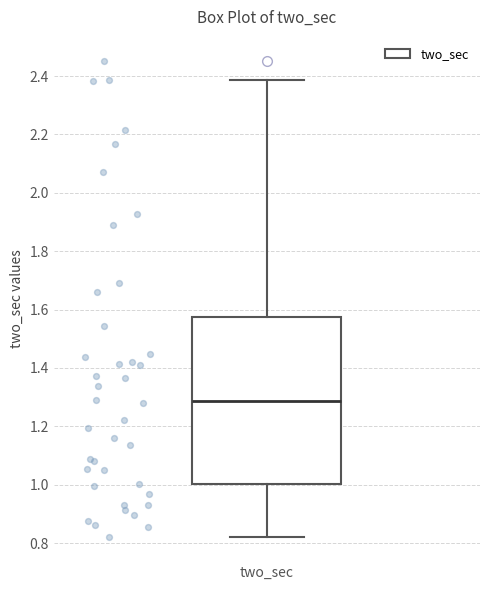

Read this box plot against the y-axis: the position of the median line, the range covered by the box, and the ends of both whiskers. The values are not printed on the chart, so give them approximately, as read against the axis.

median 1.28, box 1.00 to 1.58, whiskers 0.82 to 2.38